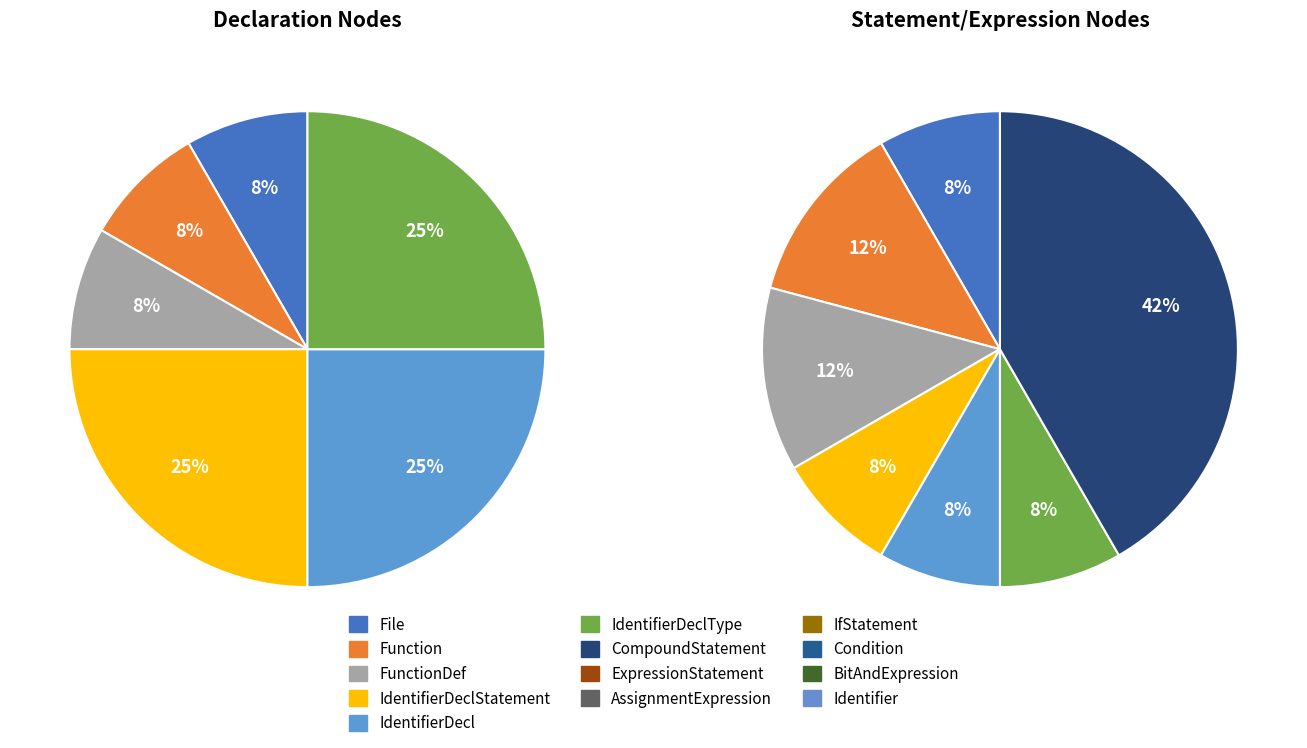

To the nearest percent, what is the difference between the File and Condition slice percentages?

3%